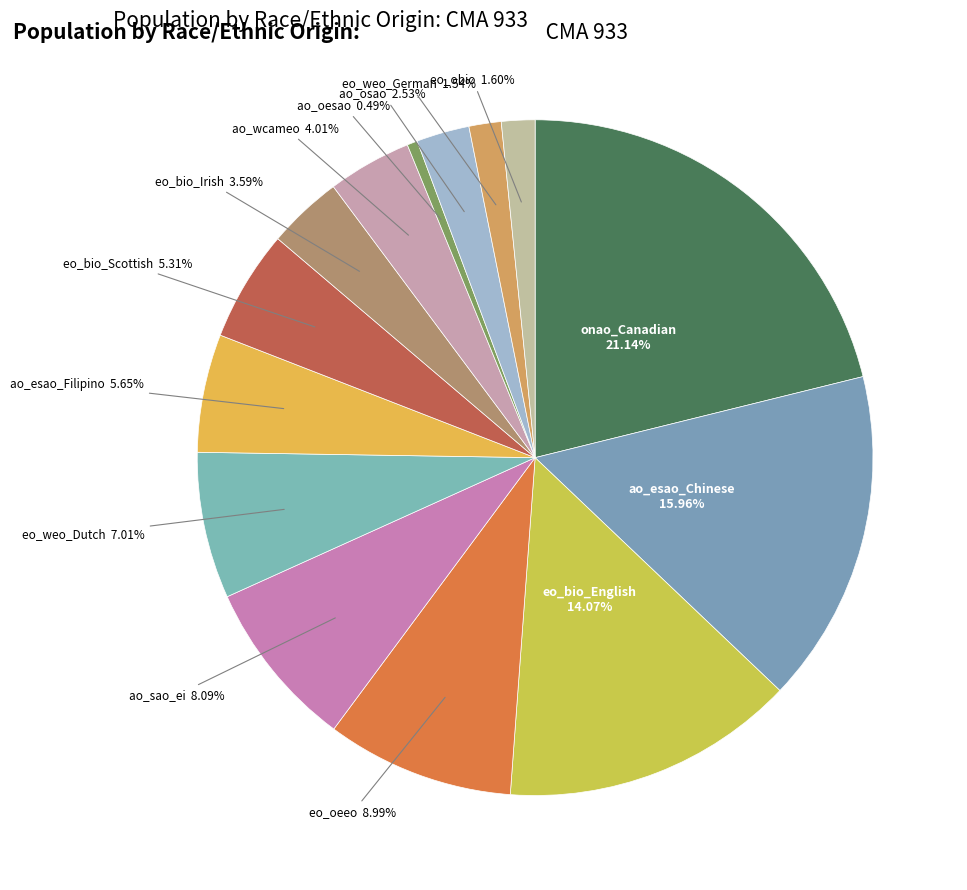

Which slice is the largest?

onao_Canadian